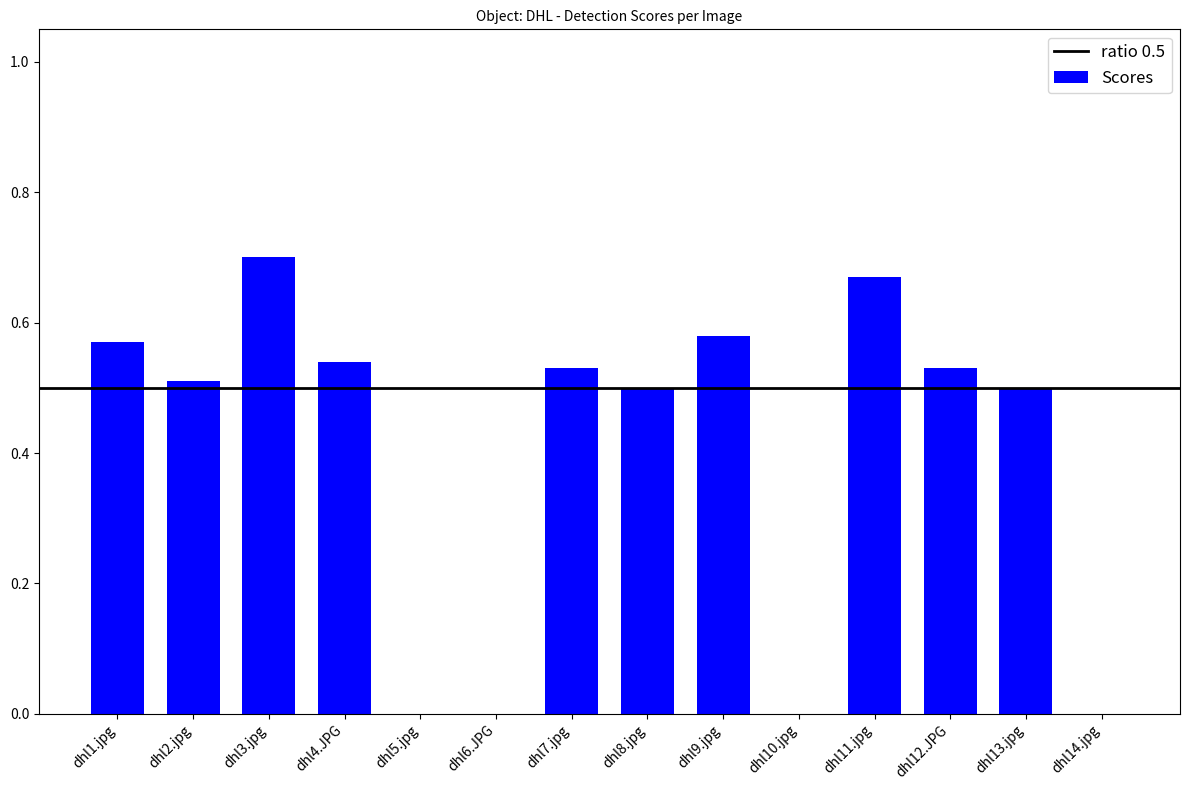

Which category has the highest value across all series?

dhl3.jpg